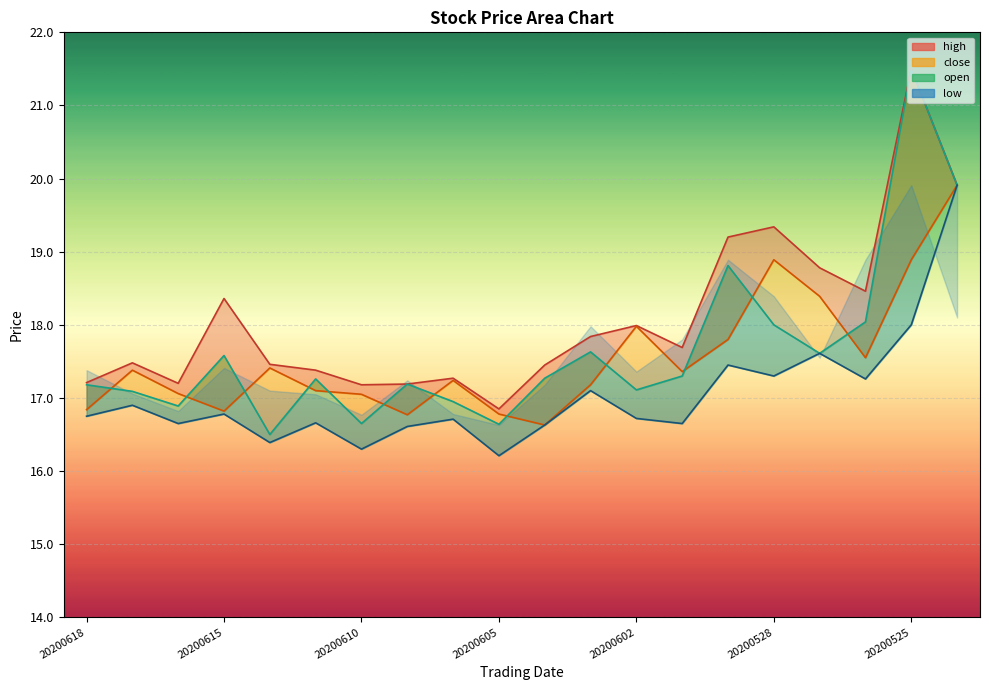

What are all the series names shown in the legend?

open, close, high, low